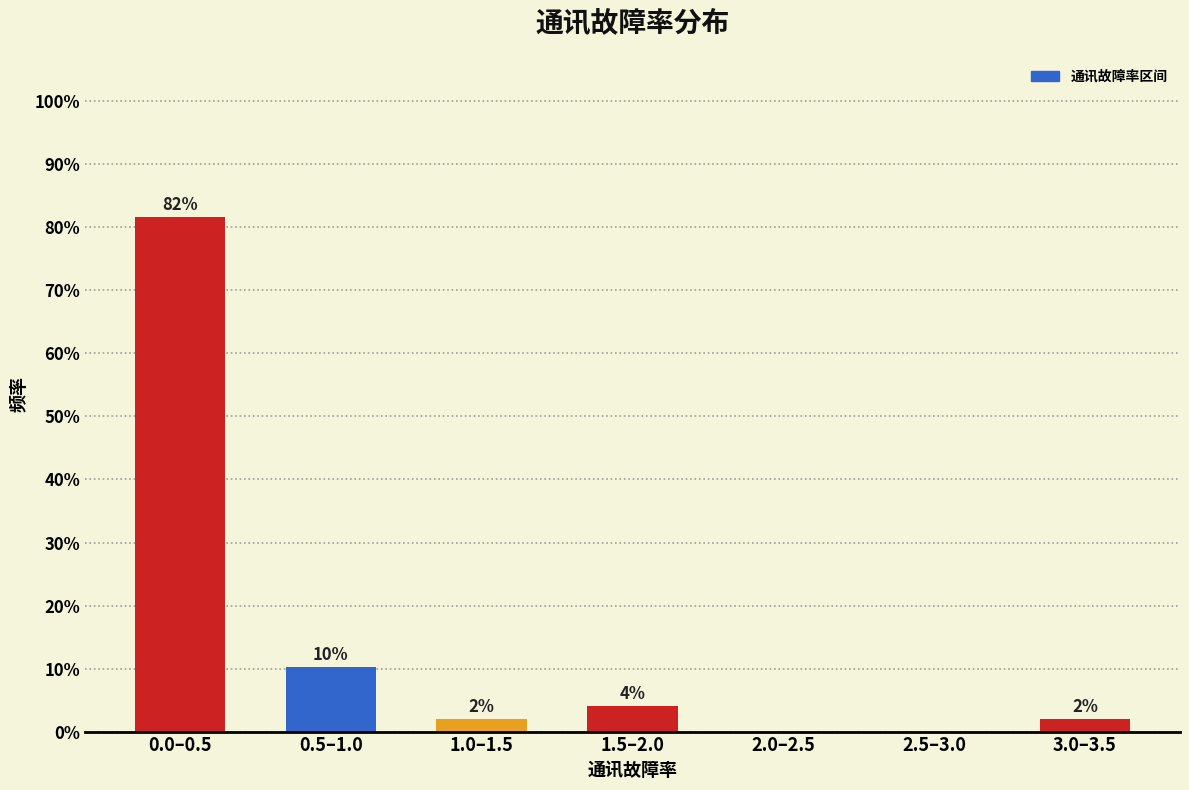

Where is the data nearest to the value 40?

0.5–1.0